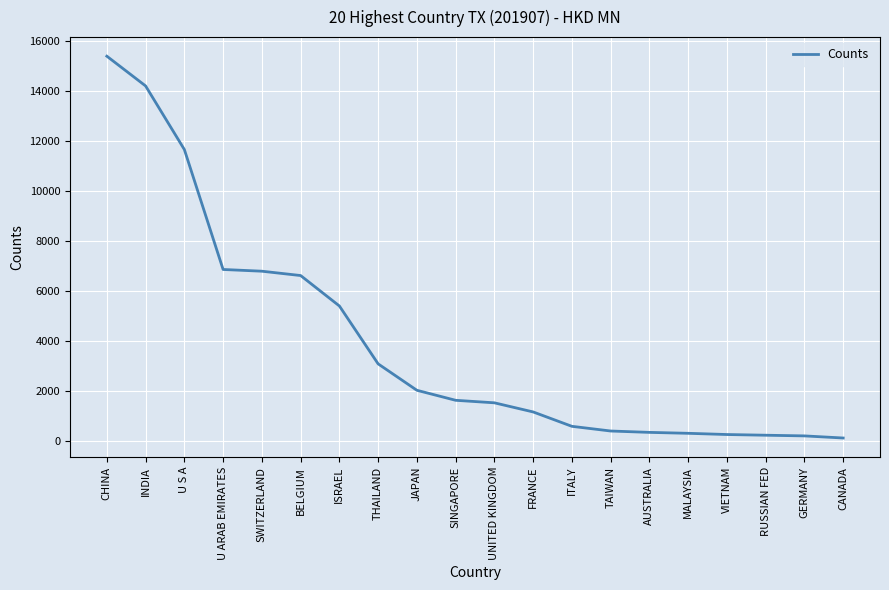

What is the difference between the maximum and minimum values?

15249.5